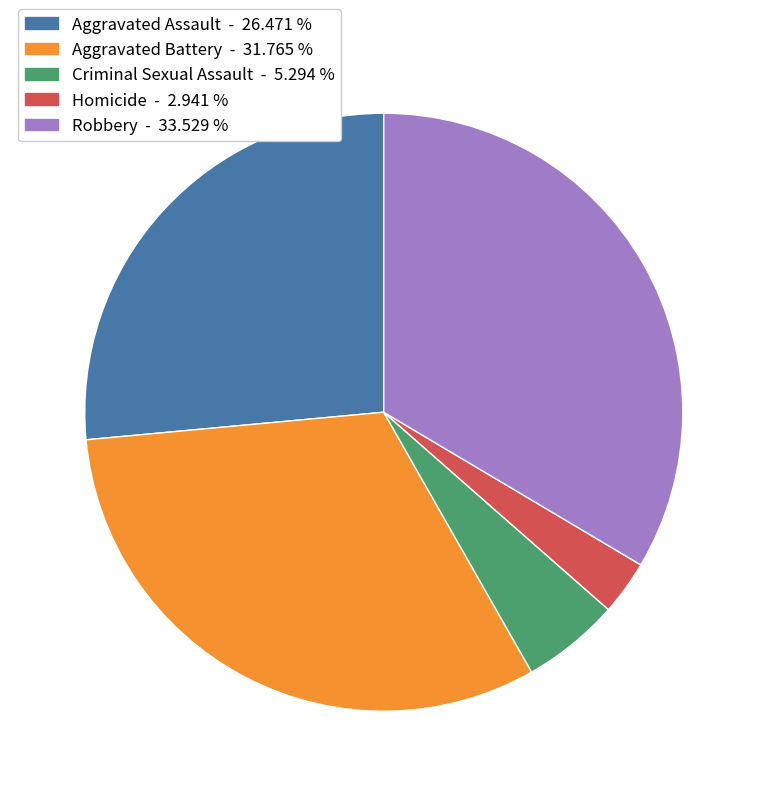

Do Homicide - 2.941 % and Robbery - 33.529 % together represent more than half of the pie?

No